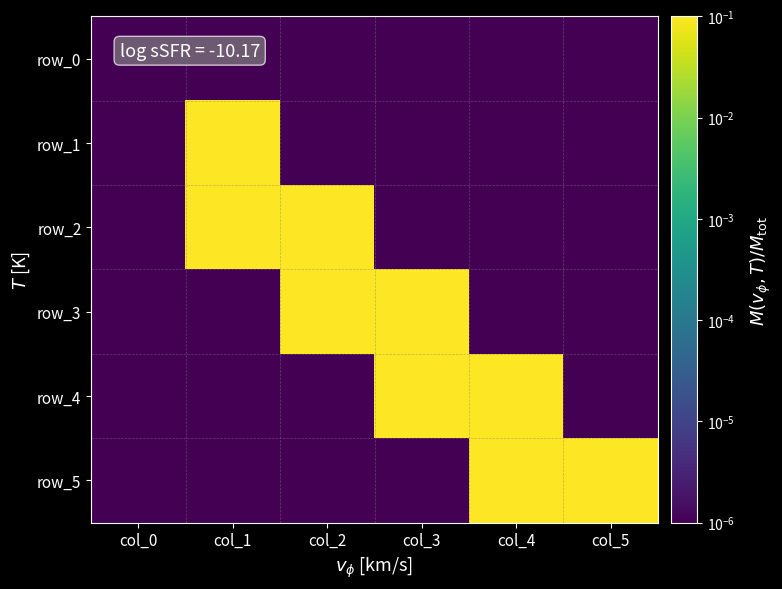

What is the difference between the highest and lowest values at col_5?

1.0